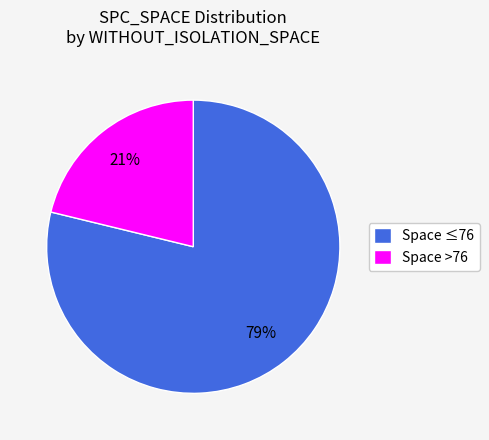

Do Space >76 and Space ≤76 together represent more than half of the pie?

Yes